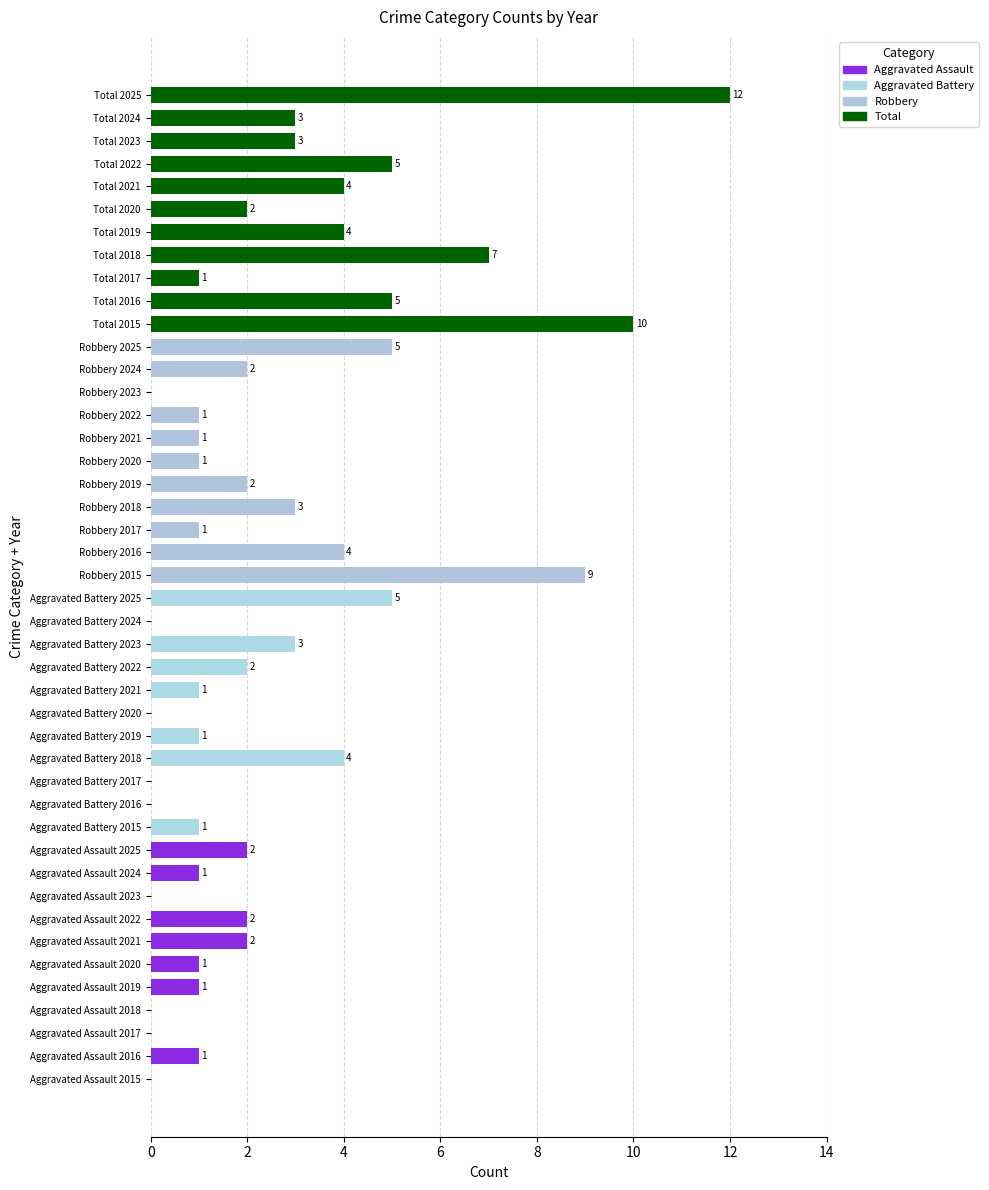

What is the change in value from Aggravated Battery 2016 to Total 2021?

+4